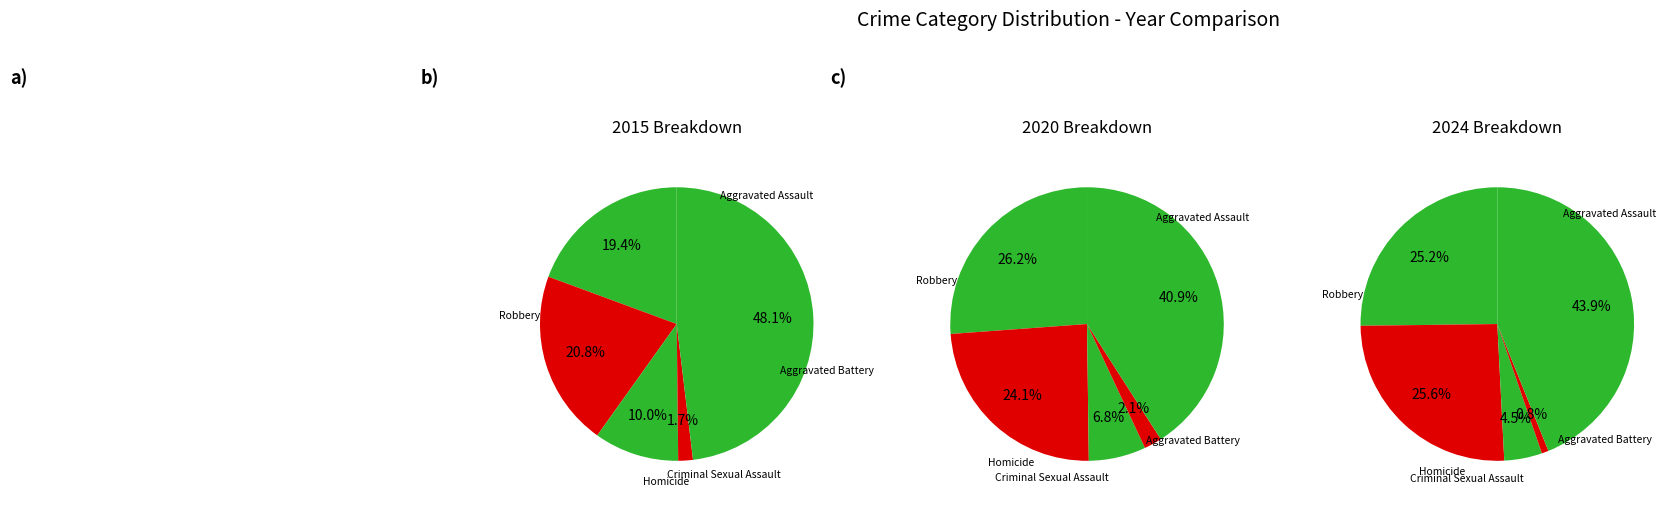

Is it true that Criminal Sexual Assault is 7% of the pie?

True